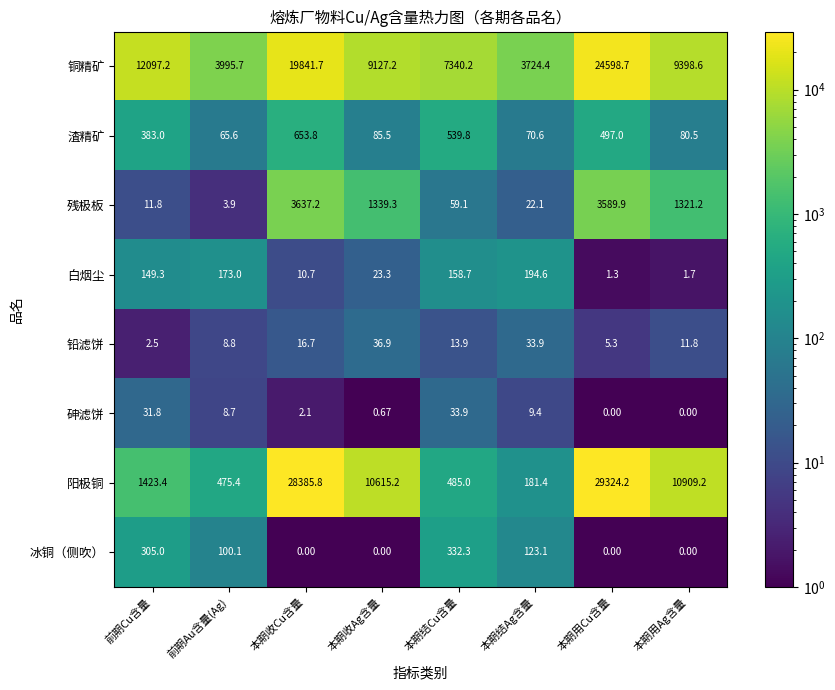

Between 本期收Ag含量 and 本期用Ag含量, which series saw the biggest shift?

阳极铜